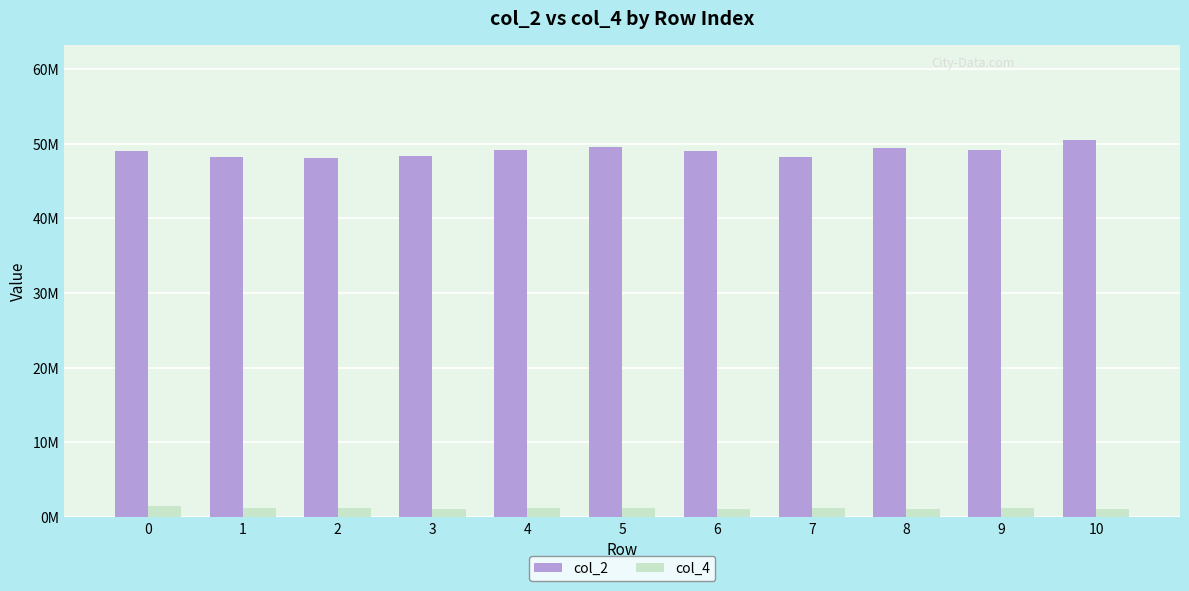

Between 2 and 8, which series saw the biggest shift?

col_2